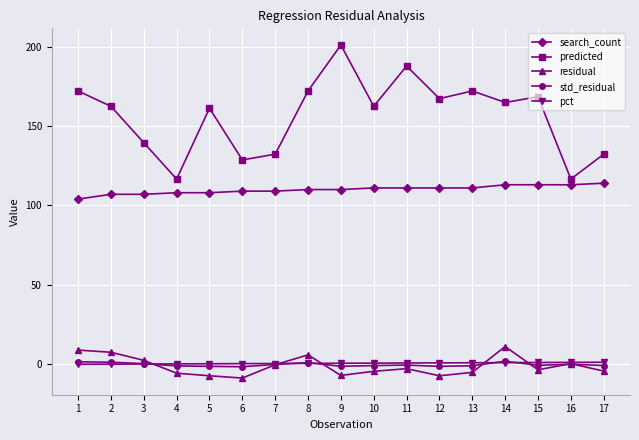

What is the average value of the pct series?

0.7